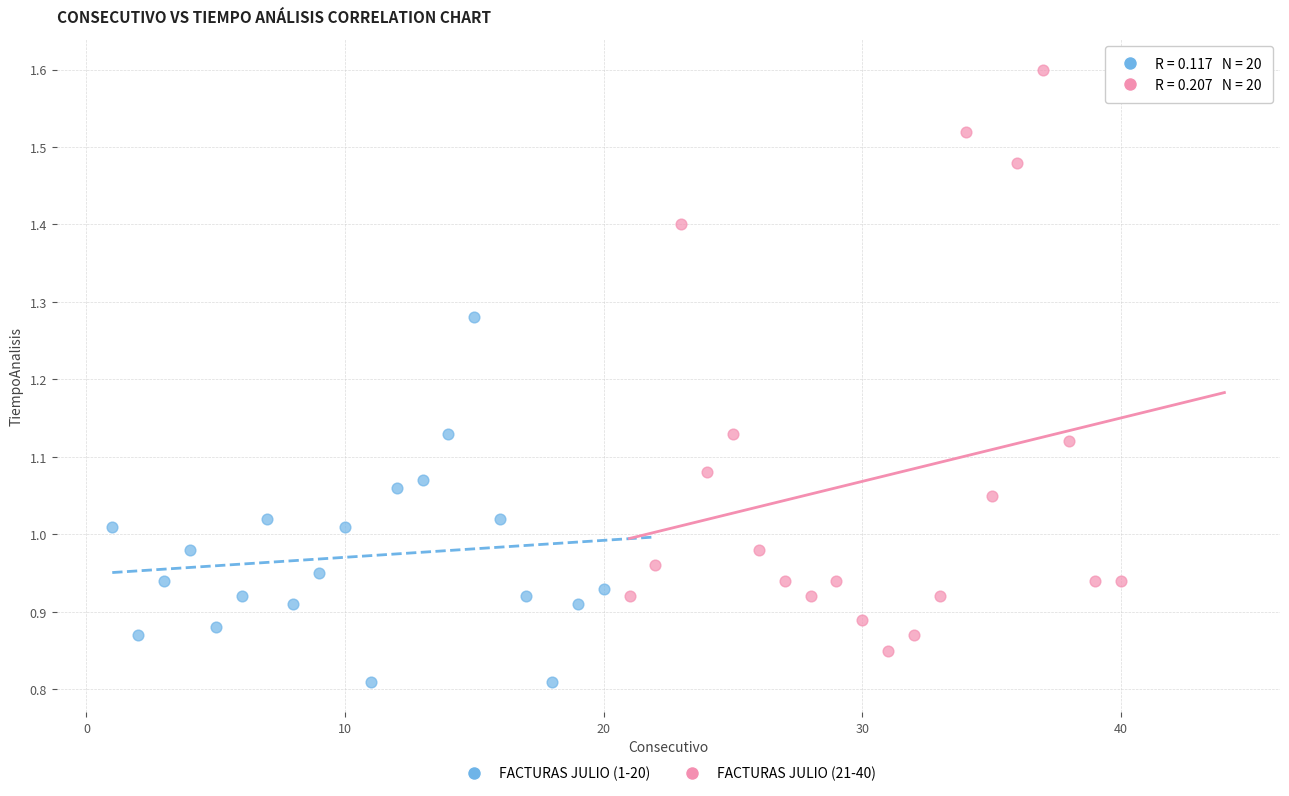

Which series has the widest spread of Y values?

FACTURAS JULIO (21-40)